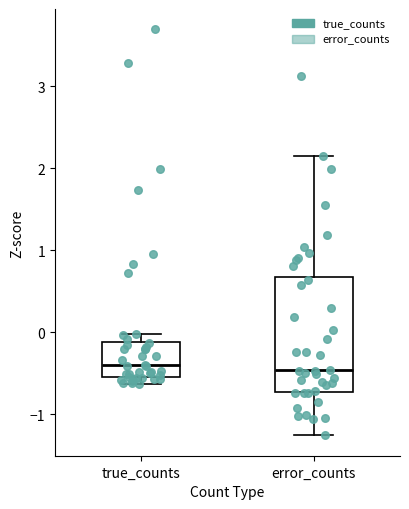

Reading left to right, read every box against the y-axis: the position of its median line, the range the box covers, and the ends of its whiskers. The values are not printed on the chart, so give them approximately, as read against the axis.

true_counts: median -0.4, box -0.5 to -0.1, whiskers -0.6 to 0.0
error_counts: median -0.5, box -0.7 to 0.7, whiskers -1.3 to 2.1